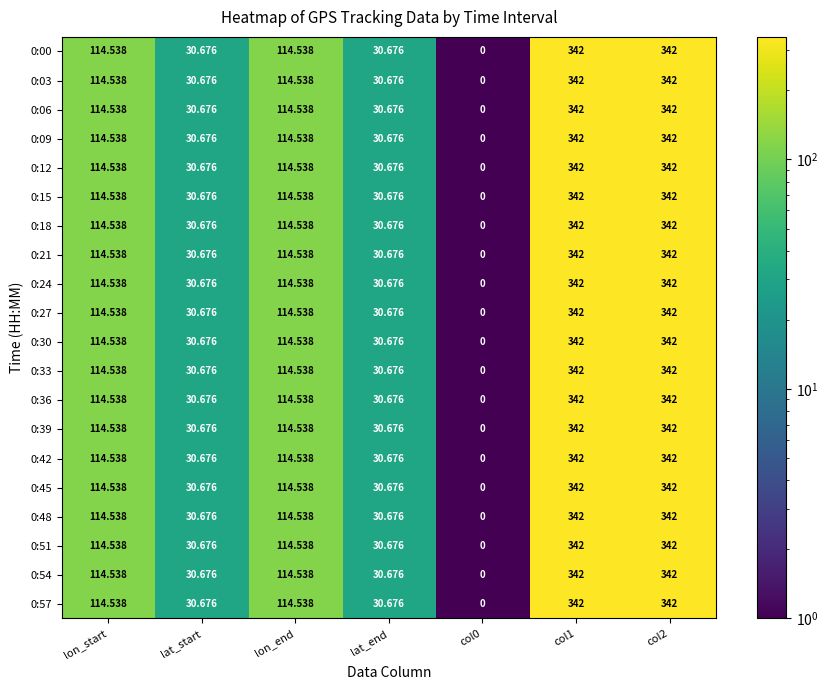

Is the value of 0:12 at lat_end greater than the value of 0:45 at col1?

No